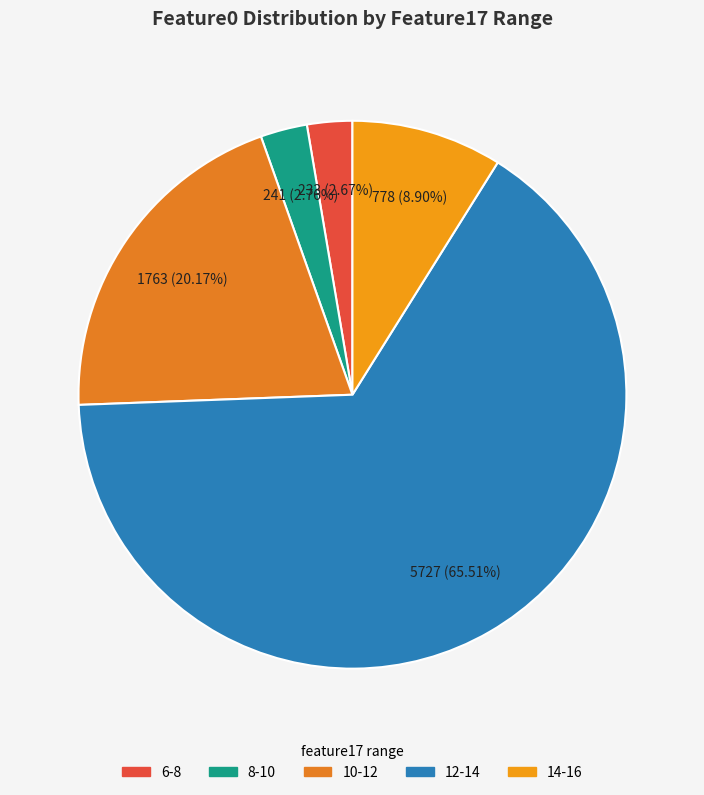

How many segments does this pie chart have?

5